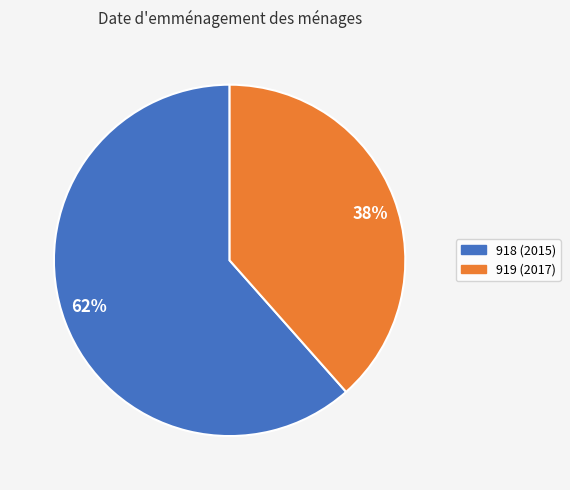

True or false: 919 (2017) accounts for 38% of the total.

True